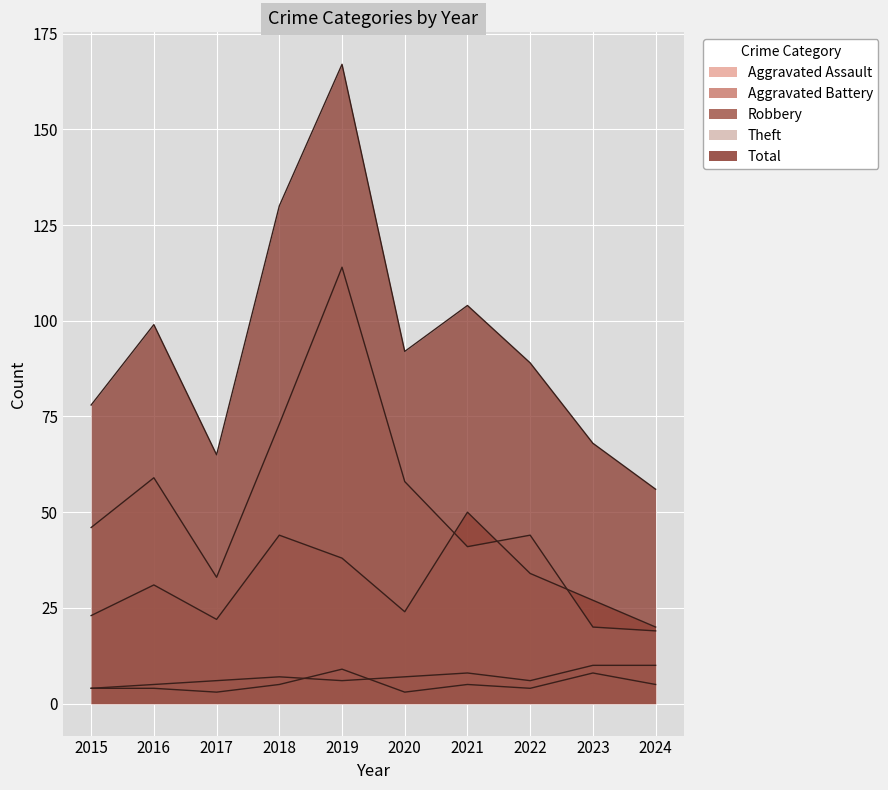

Count the number of categories in the chart.

10